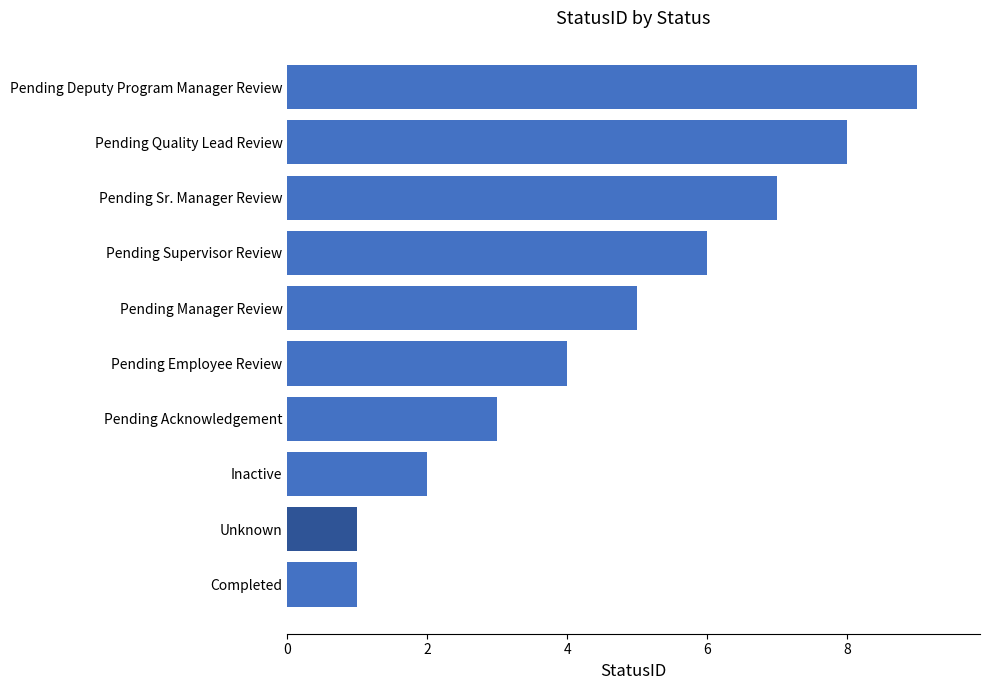

Read the value at Pending Acknowledgement.

3